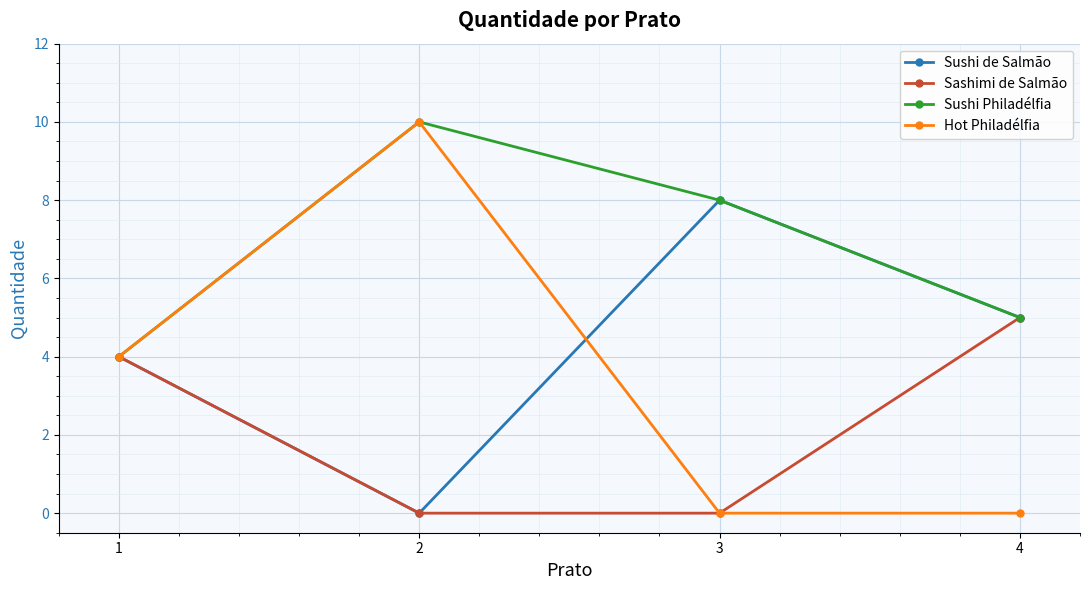

Which series has the largest total across all categories?

Sushi Philadélfia